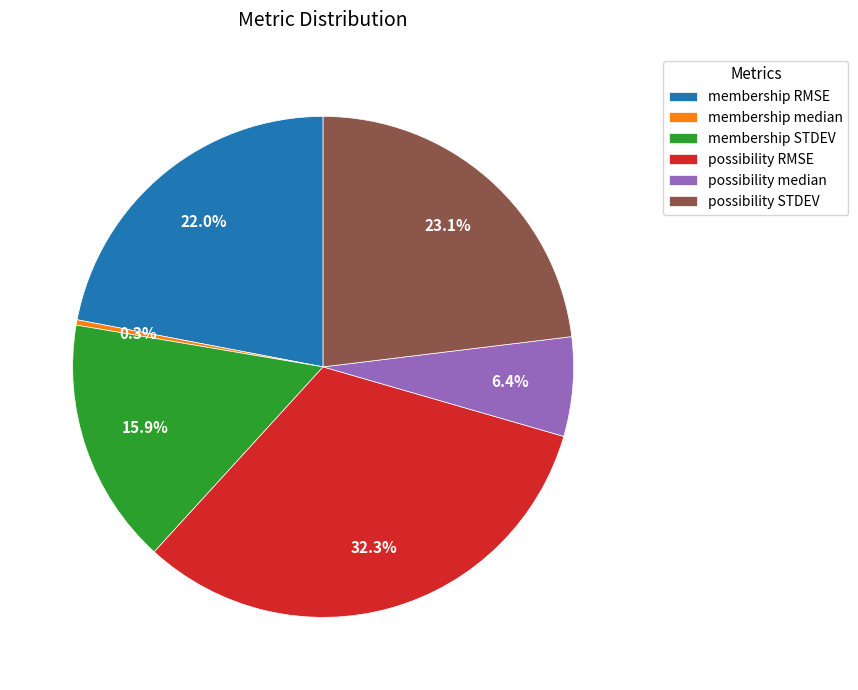

Which slice is the largest?

possibility RMSE